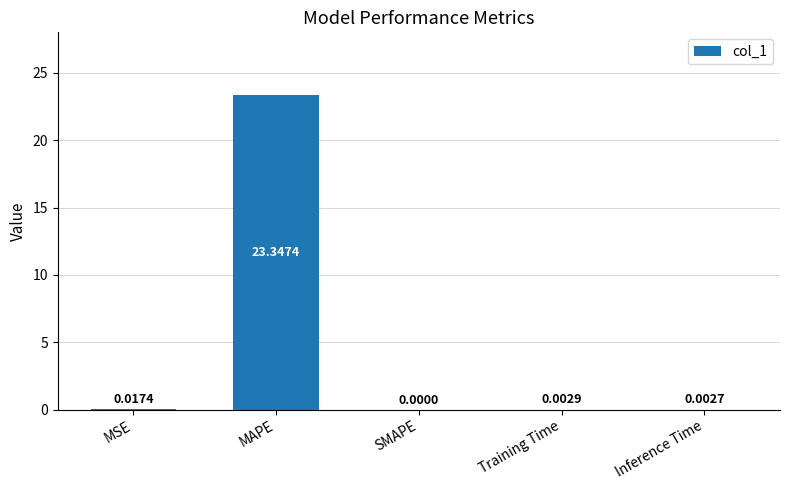

What is the change in value from MAPE to Training Time?

-23.3